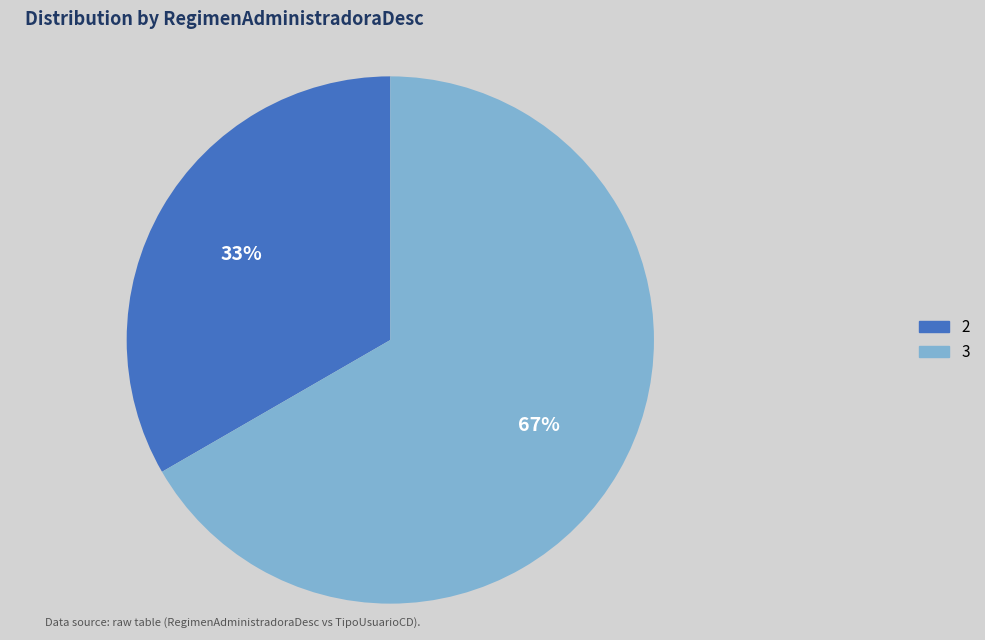

How many segments does this pie chart have?

2